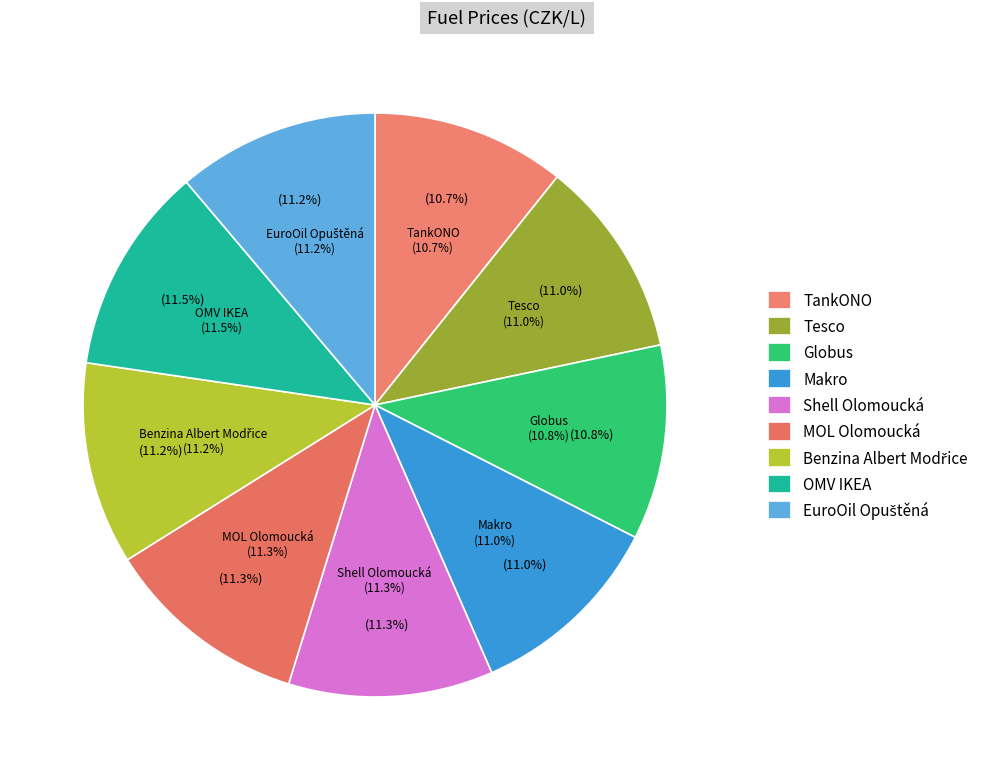

Rank the categories by value from highest to lowest.

OMV IKEA, Shell Olomoucká, MOL Olomoucká, Benzina Albert Modřice, EuroOil Opuštěná, Tesco, Makro, Globus, TankONO